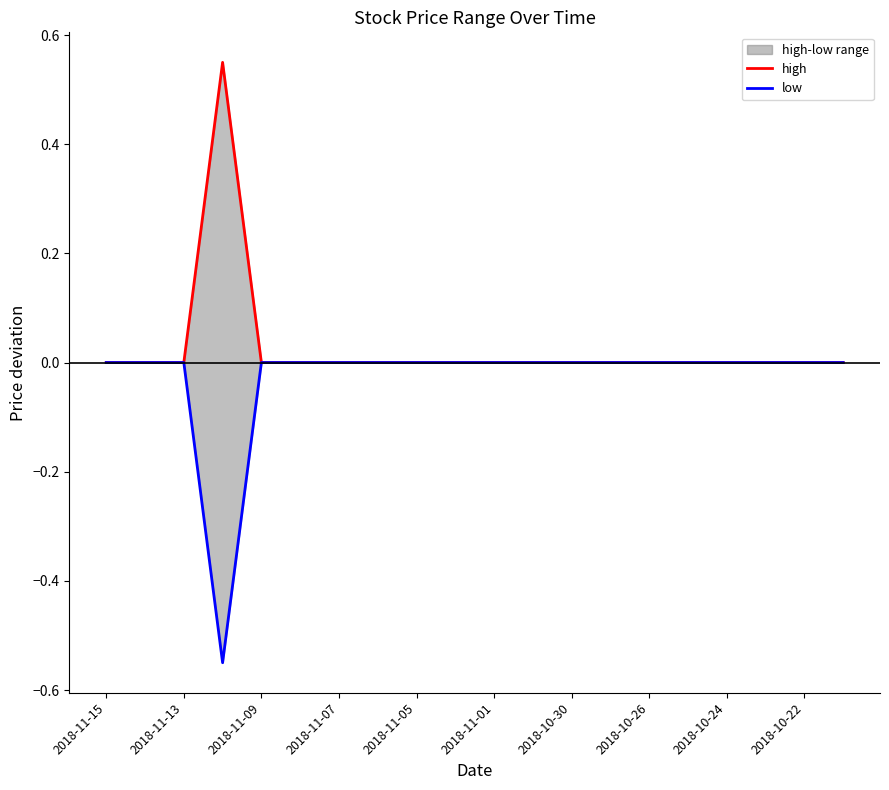

Is the value of high at 2018-11-05 greater than the value of low at 2018-10-30?

No